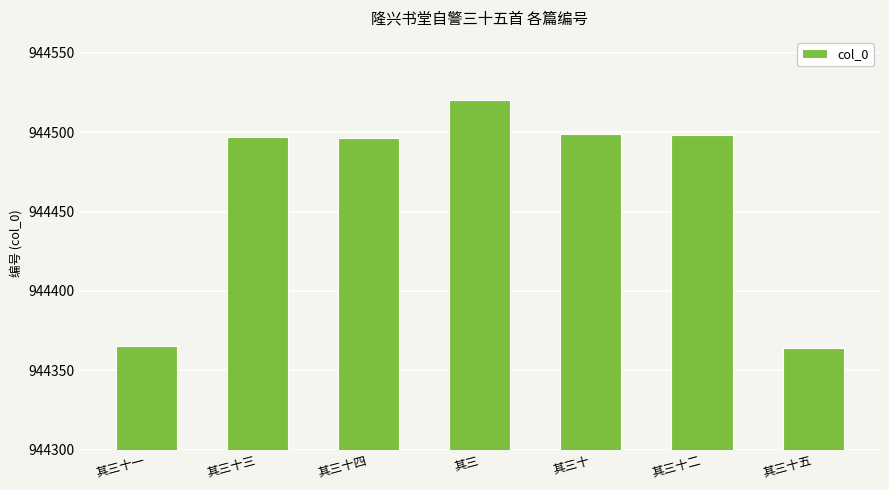

What is the greatest value displayed?

944520